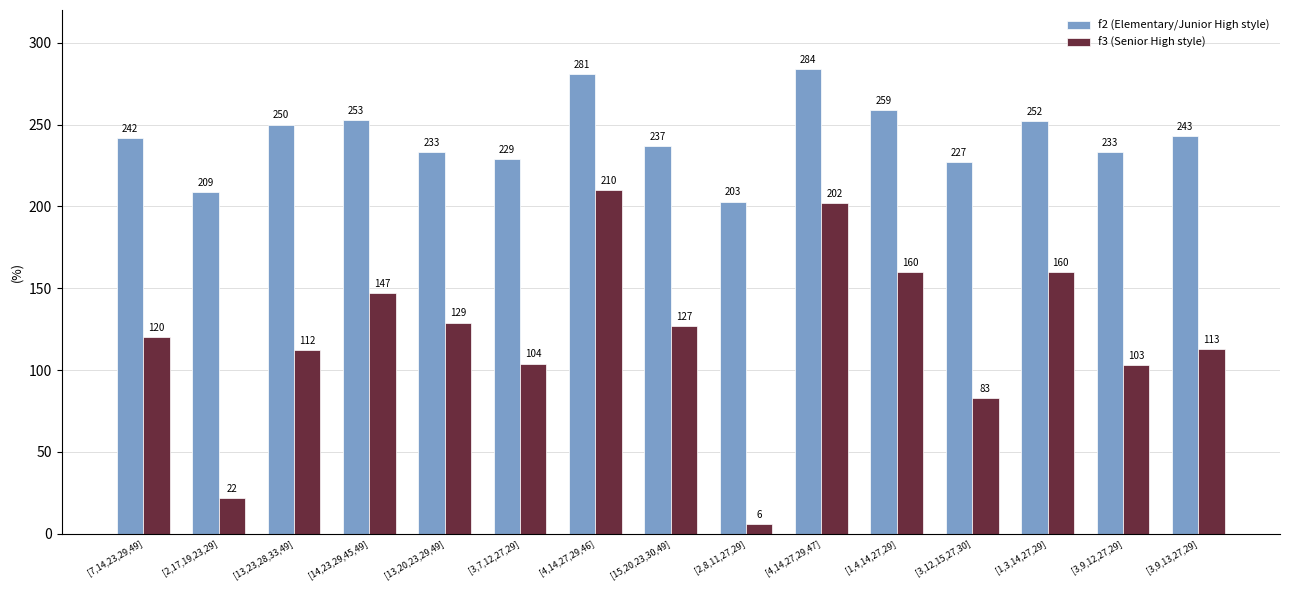

What is the smallest value displayed?

6